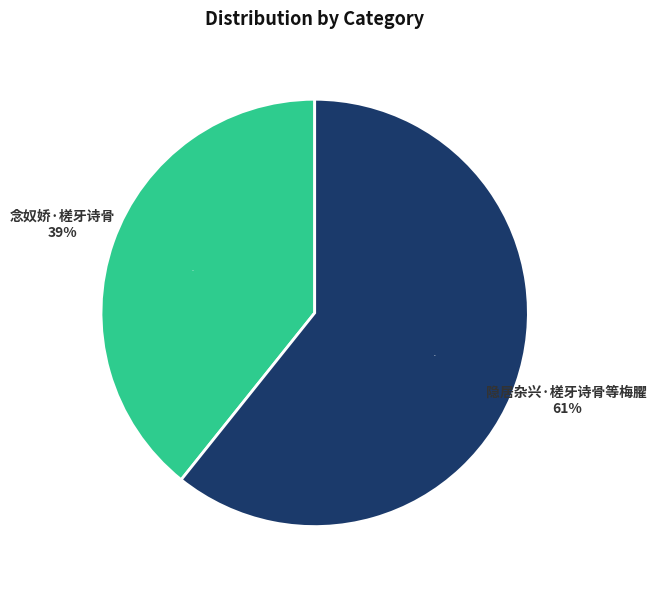

Combined, what portion of the pie is 念奴娇·槎牙诗骨 and 隐居杂兴·槎牙诗骨等梅臞?

100.0%